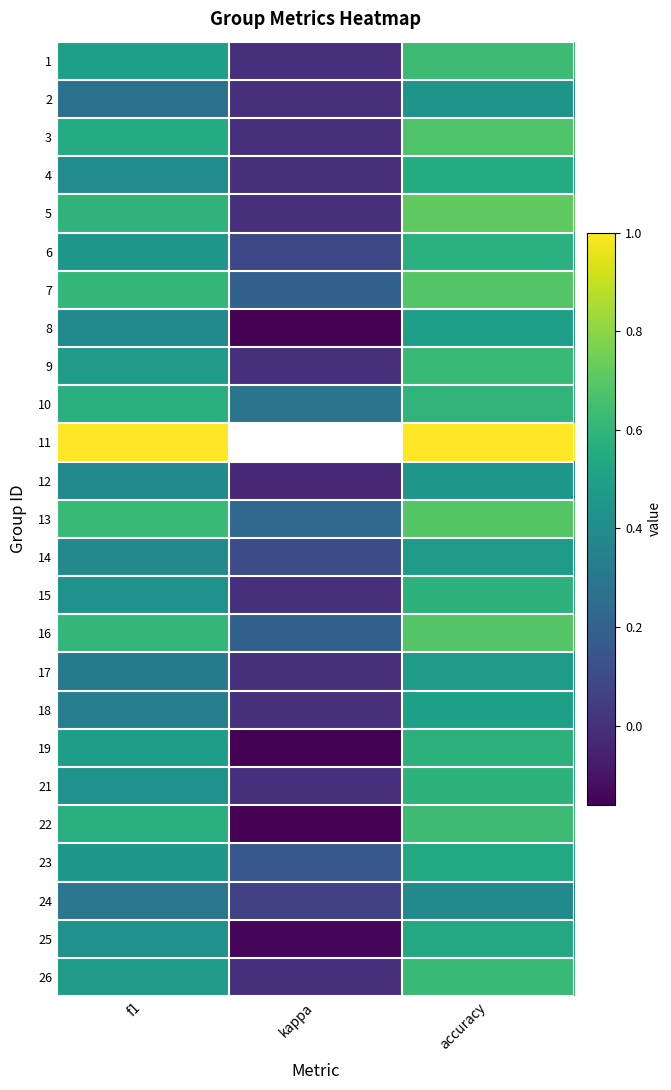

The value of 16 at accuracy is 1.1. True or false?

False